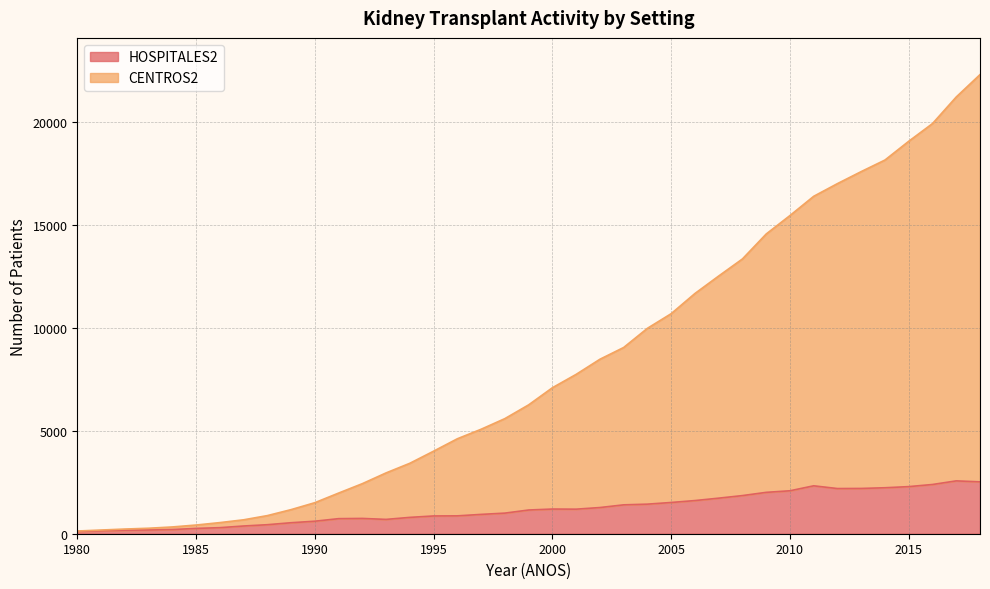

Rank the series at 2011 from lowest to highest value.

HOSPITALES2, CENTROS2